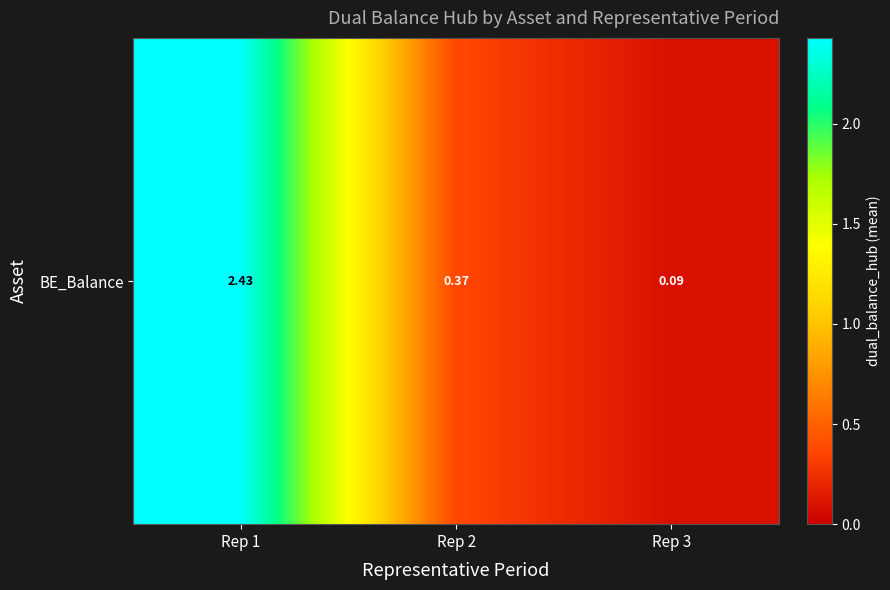

Rank the categories by value from lowest to highest.

Rep 3, Rep 2, Rep 1